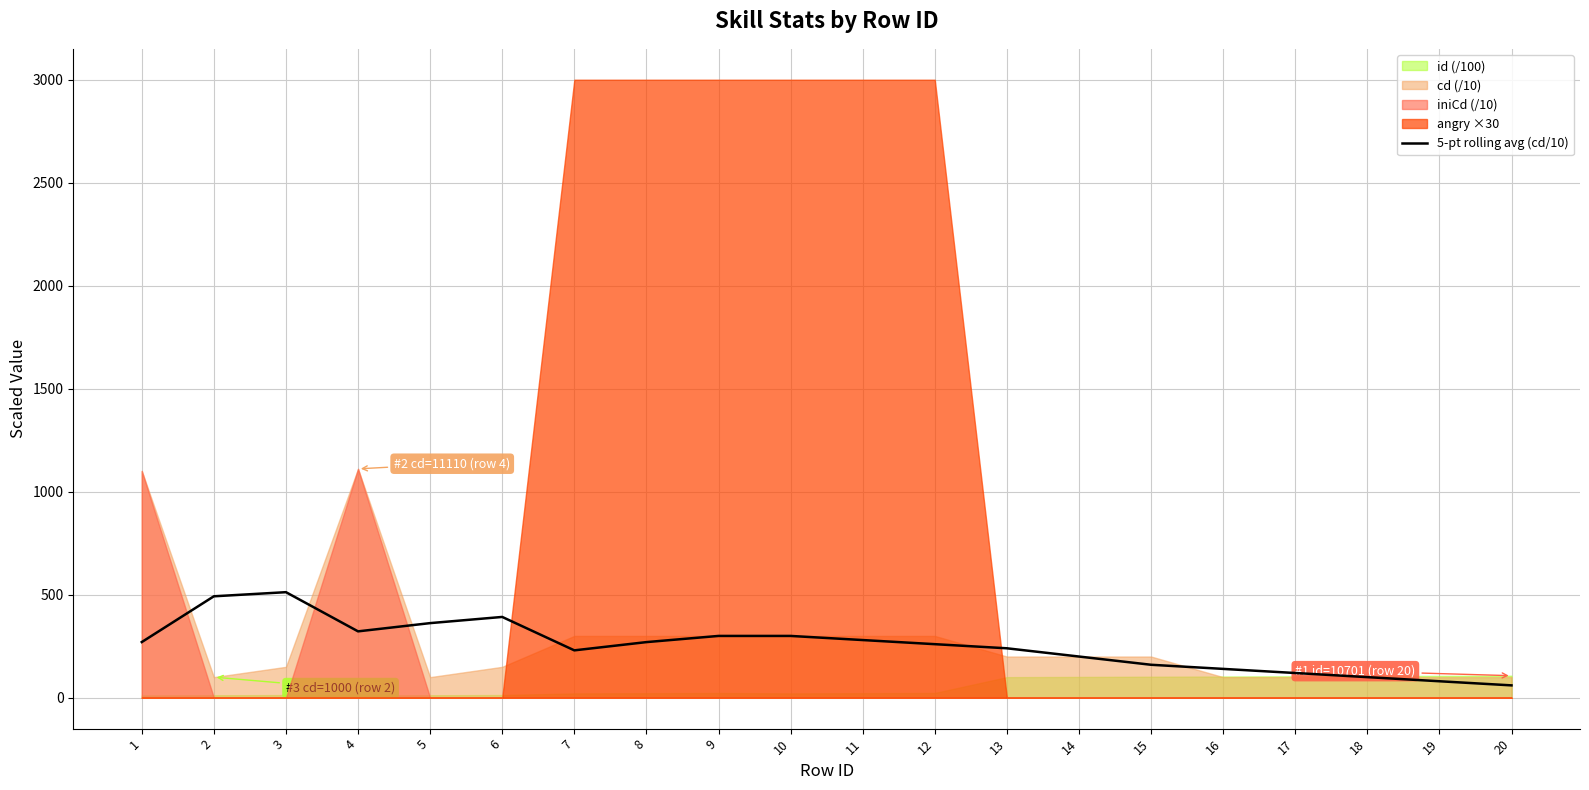

Reading left to right, transcribe all the data shown in this chart.

1=270.2	2=492.4	3=512.4	4=322.2	5=362.2	6=392.2	7=230.0	8=270.0	9=300.0	10=300.0	11=280.0	12=260.0	13=240.0	14=200.0	15=160.0	16=140.0	17=120.0	18=100.0	19=80.0	20=60.0